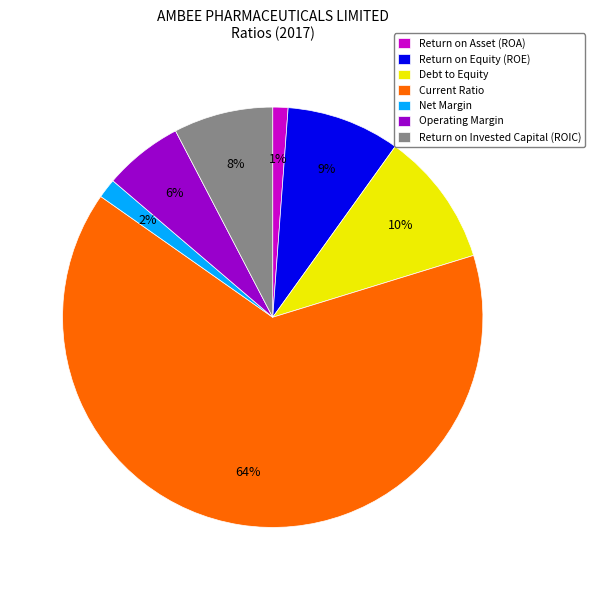

Which slice is the largest?

Current Ratio